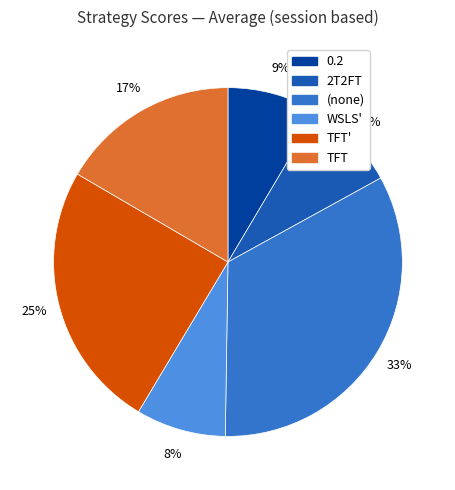

How many slices are in this pie chart?

6